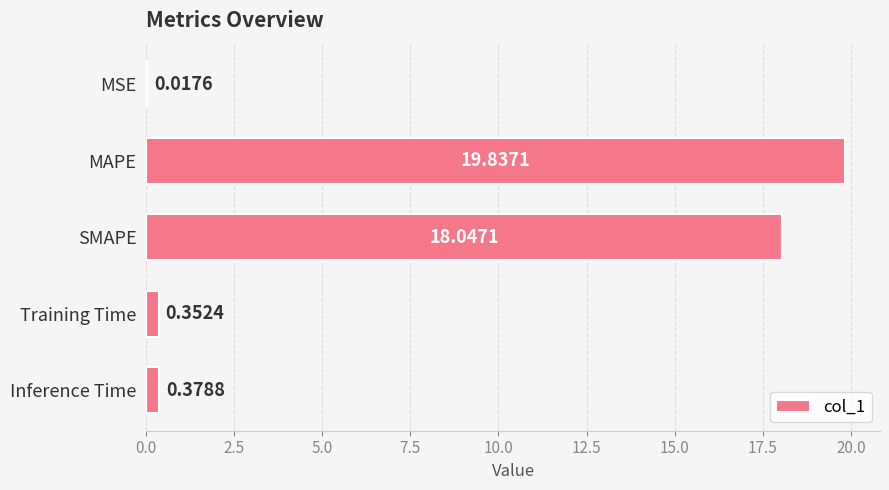

At which label is the value closest to 9?

Inference Time